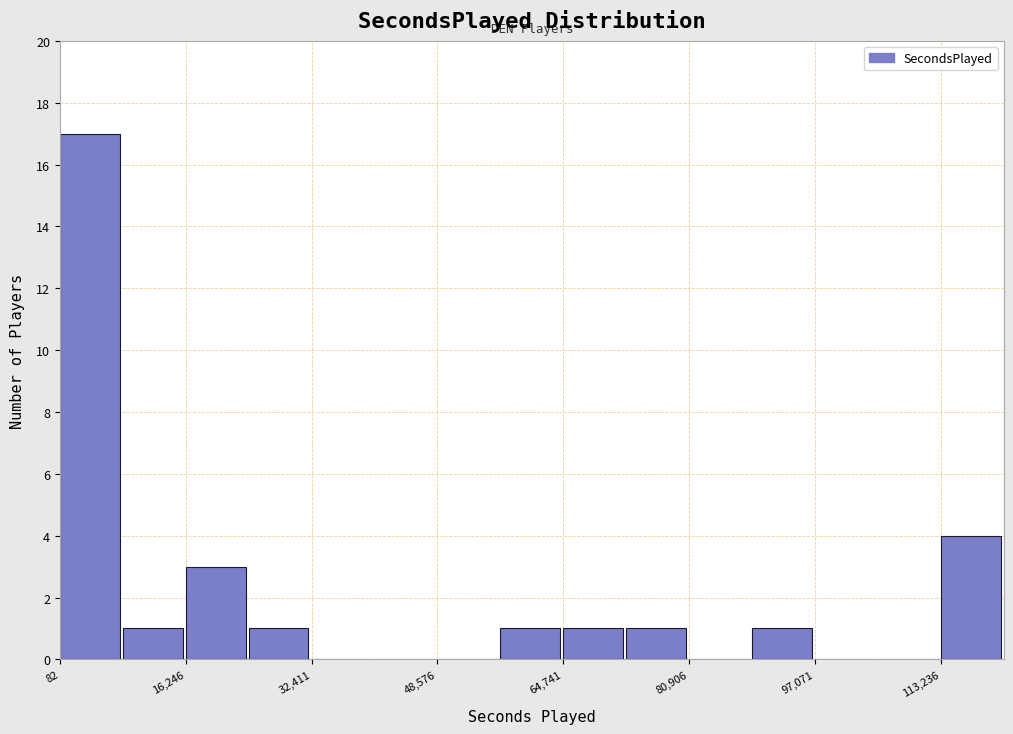

Reading left to right, list every bar in this chart as the range it spans on the x-axis followed by its height. Neither the bar edges nor the heights are printed on the chart, so give them approximately, as read against the axes.

0 to 8000: 17
8000 to 16000: 1
16000 to 24000: 3
24000 to 32000: 1
32000 to 40000: 0
40000 to 48000: 0
48000 to 56000: 0
56000 to 64000: 1
64000 to 72000: 1
72000 to 80000: 1
80000 to 88000: 0
88000 to 98000: 1
98000 to 106000: 0
106000 to 114000: 0
114000 to 122000: 4